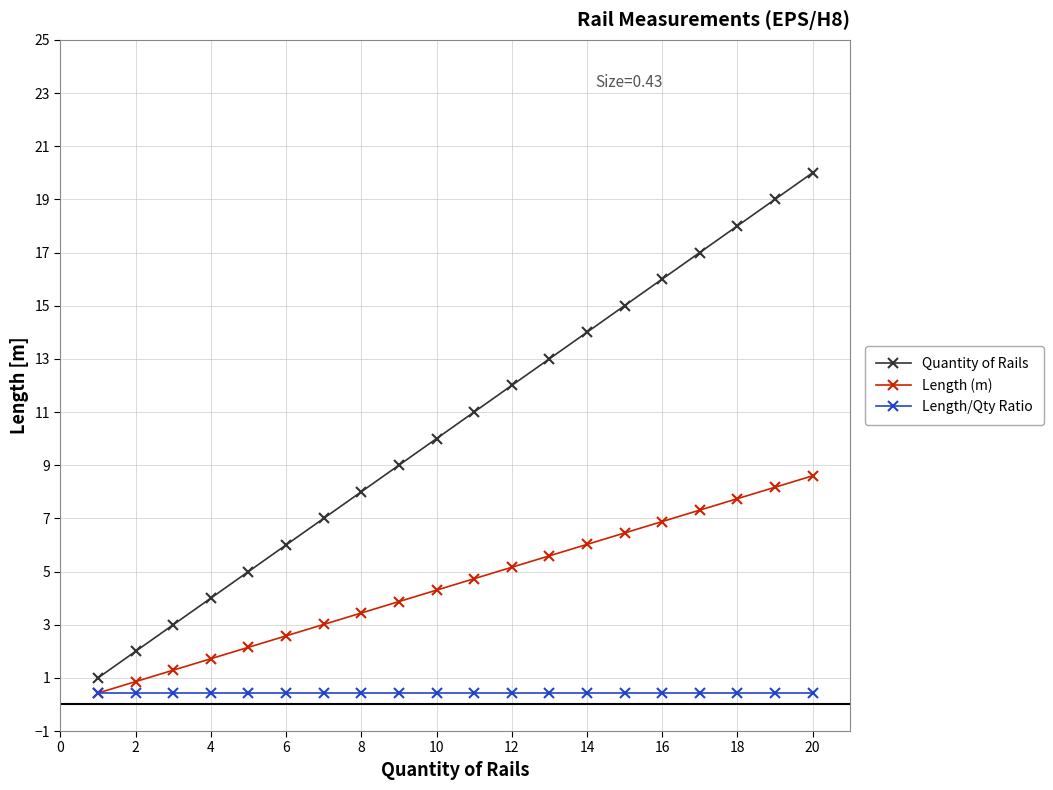

True or false: Quantity of Rails has more than 1 interior local peaks.

False